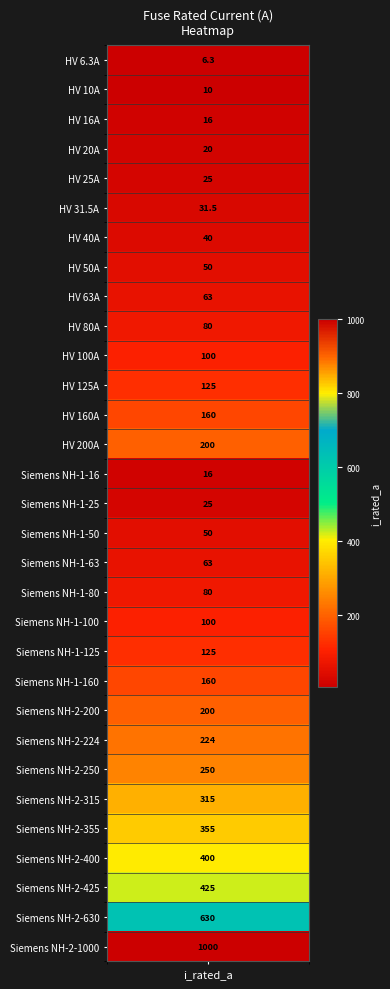

What is the difference between the maximum and minimum values?

993.7